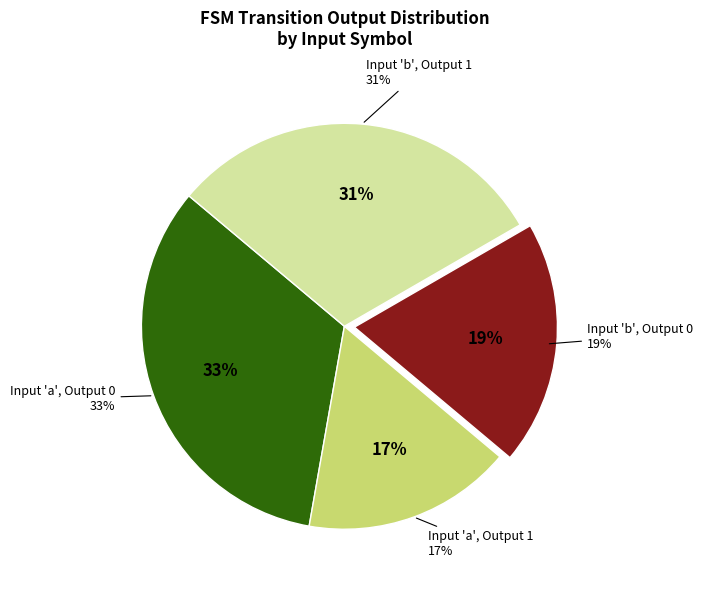

Does any single category account for the majority?

No